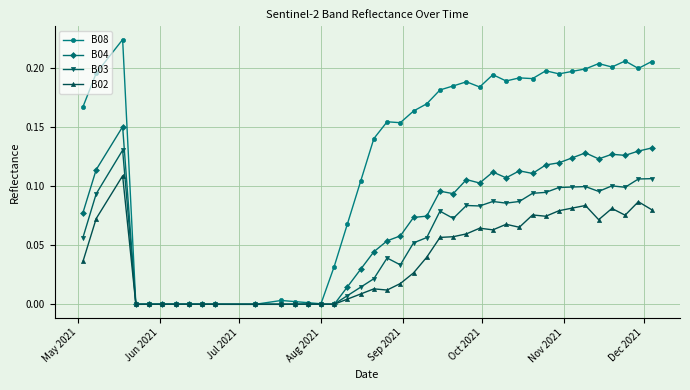

True or false: B03 has more than 2 points higher than both neighbors.

True